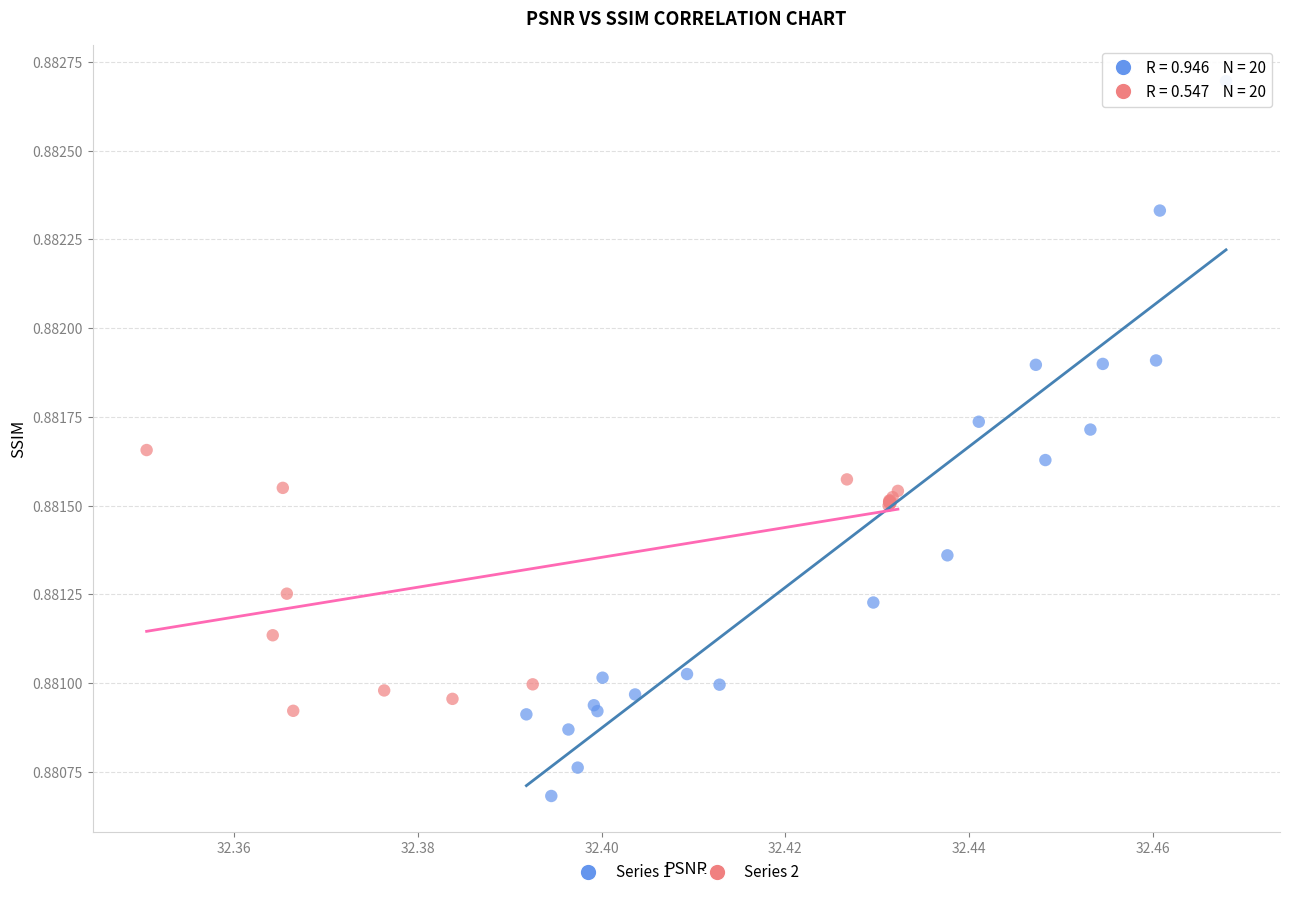

Which series has the largest Y range (max minus min)?

Series 1